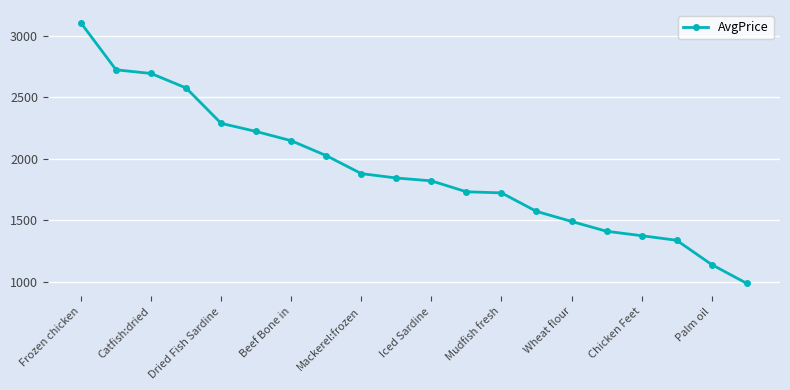

What is the sum of all values?

38085.2